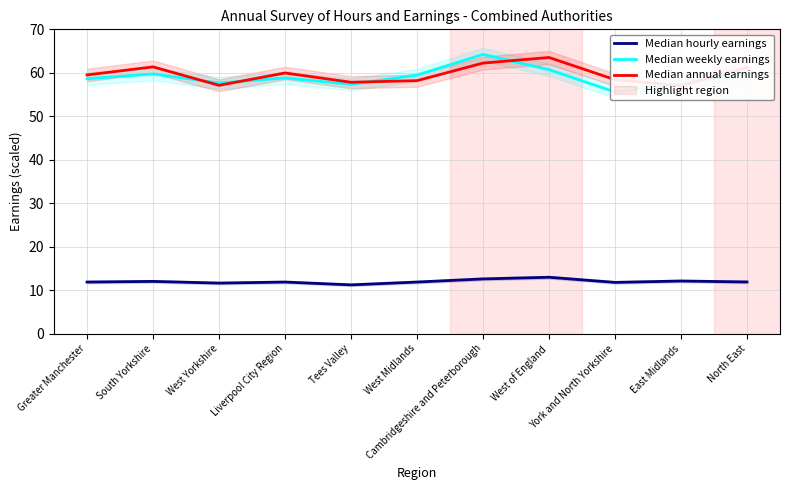

How many values in the Median annual earnings series are below 59?

5